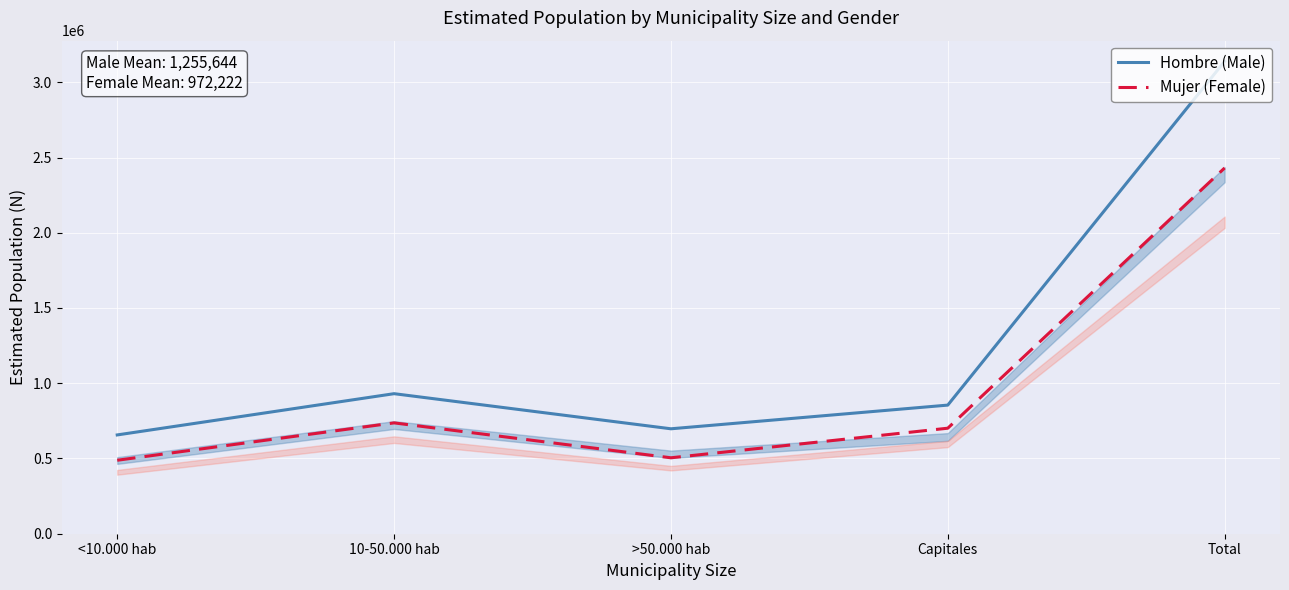

What is the maximum value shown in the chart?

3139111